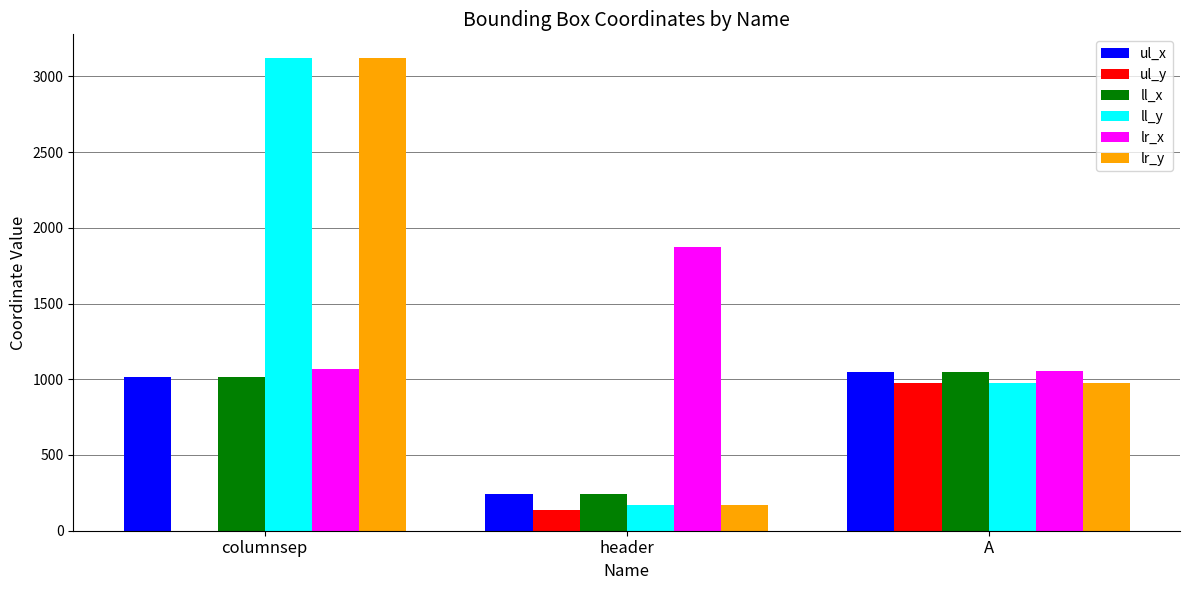

Are the bars horizontal?

No